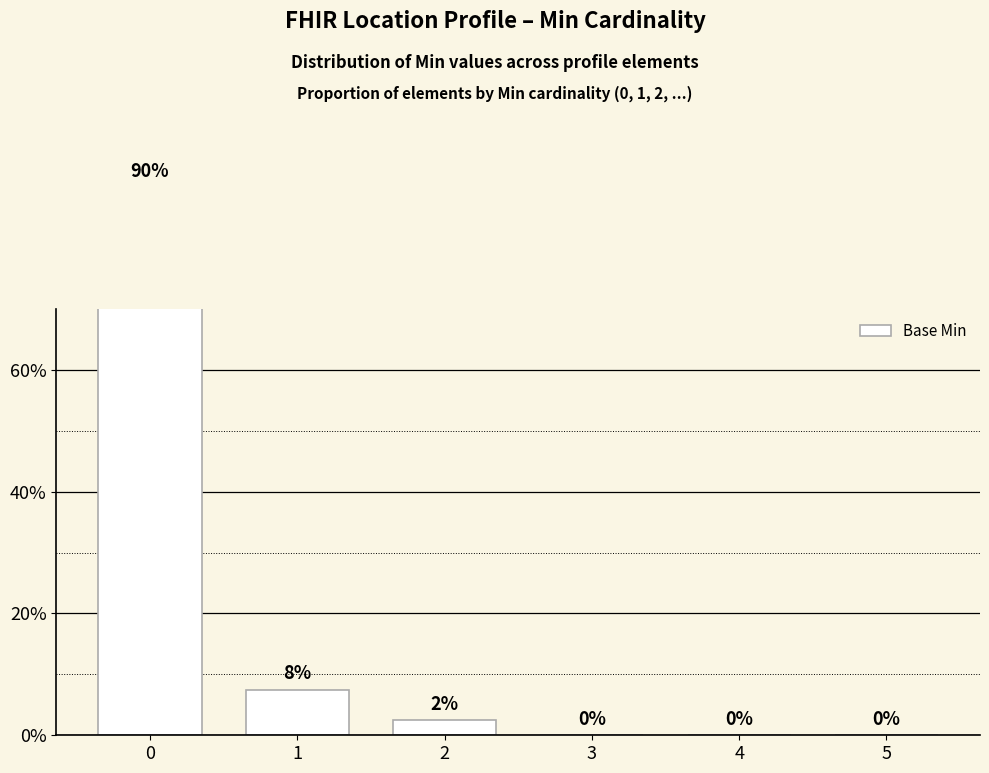

Which has a higher value, 1 or 3?

1